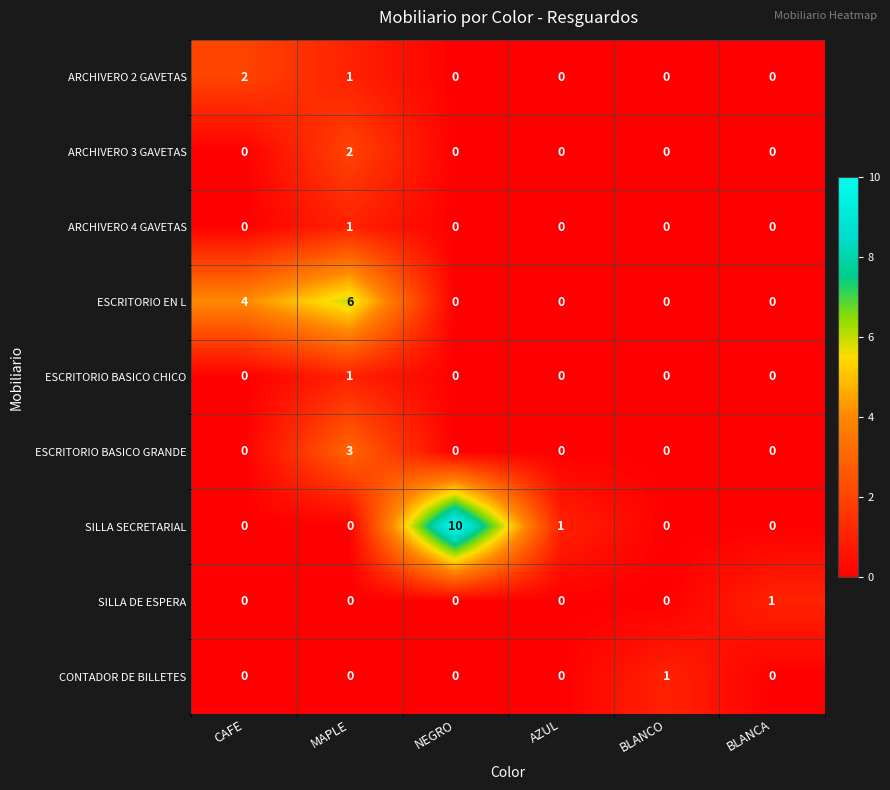

What is the difference between the maximum and minimum values in the ESCRITORIO EN L series?

6